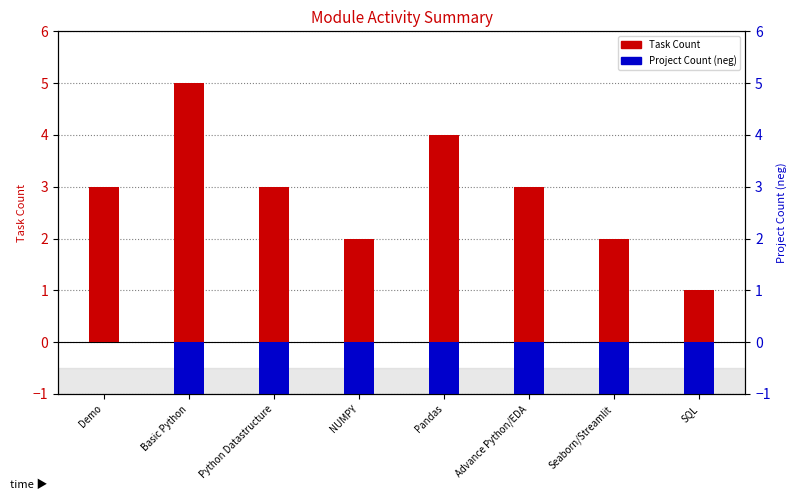

Reading left to right, what are all the values shown in this chart?

Task Count: Demo=3	Basic Python=5	Python Datastructure=3	NUMPY=2	Pandas=4	Advance Python/EDA=3	Seaborn/Streamlit=2	SQL=1
Project Count: Demo=0	Basic Python=-1	Python Datastructure=-1	NUMPY=-1	Pandas=-1	Advance Python/EDA=-1	Seaborn/Streamlit=-1	SQL=-1